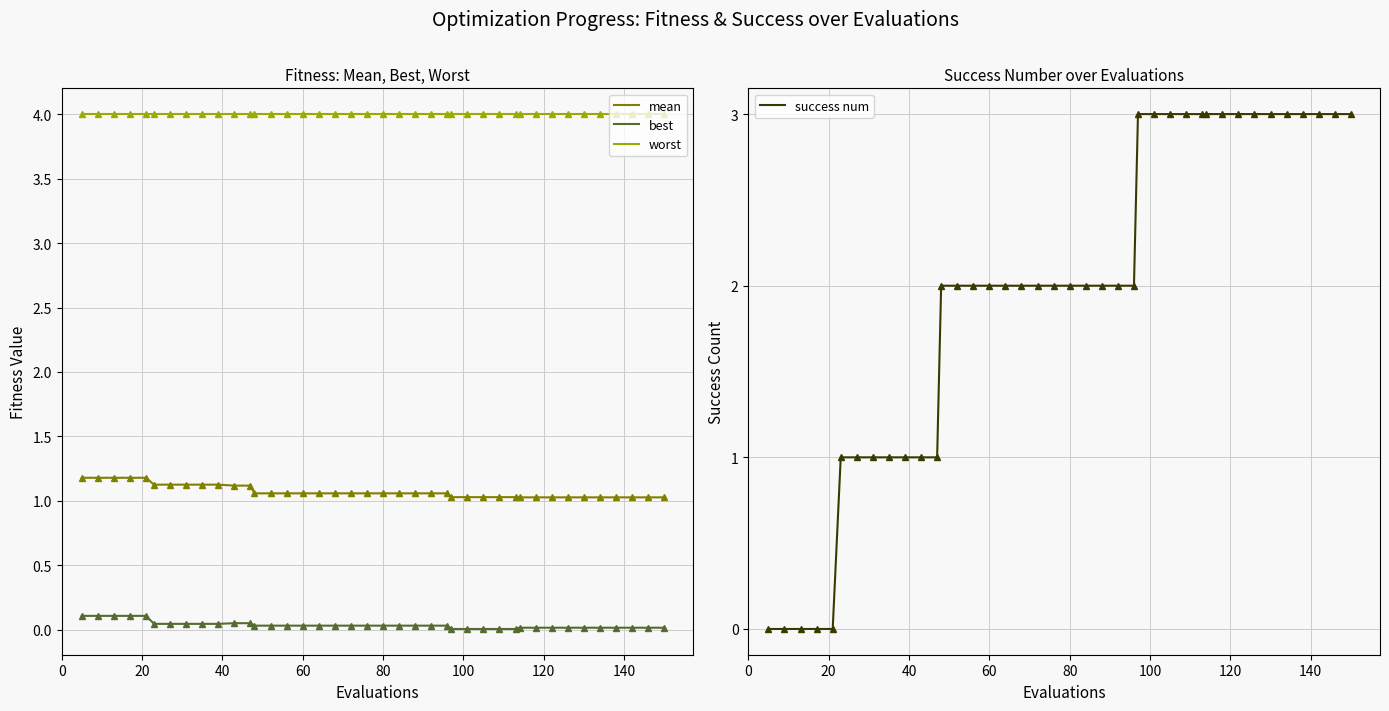

True or false: best and mean cross at least once.

False